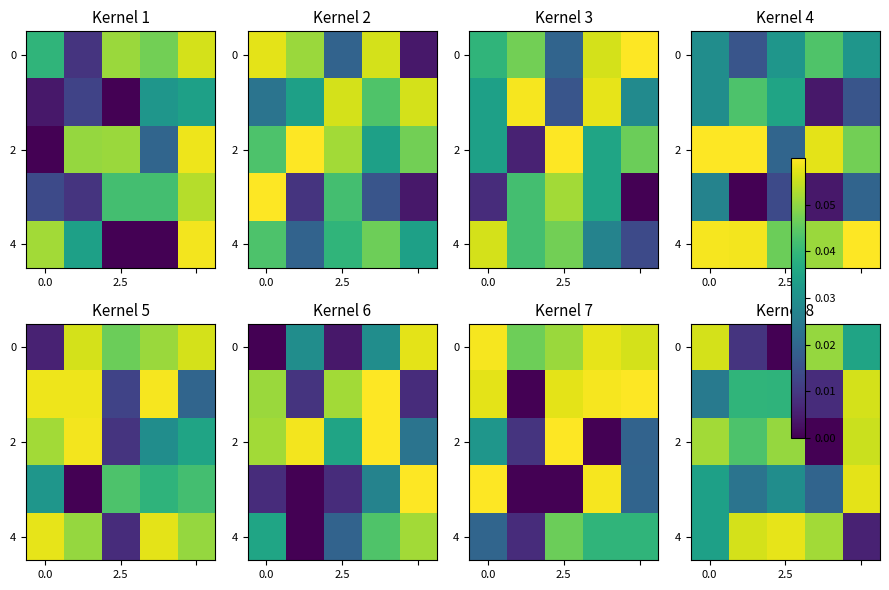

How many data points in row_0 are above 0?

4